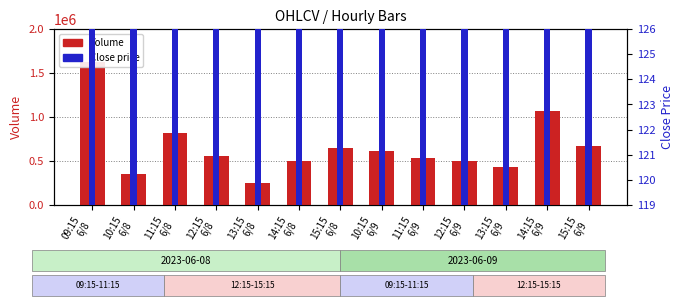

List the series in order of their overall mean, highest first.

Volume, Close